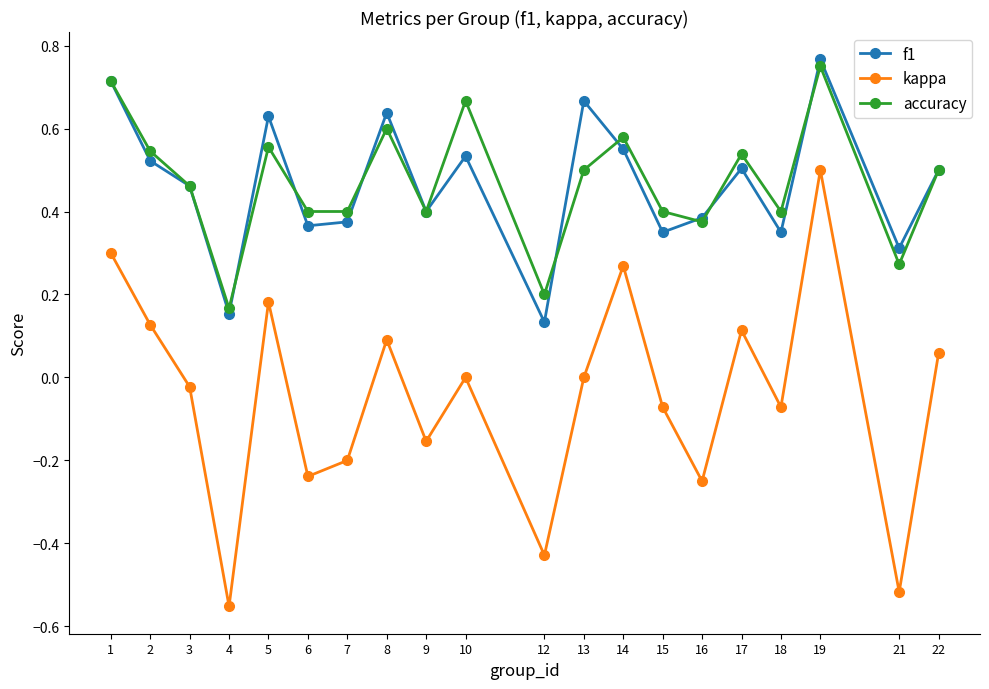

Which category has the lowest value in the accuracy series?

4